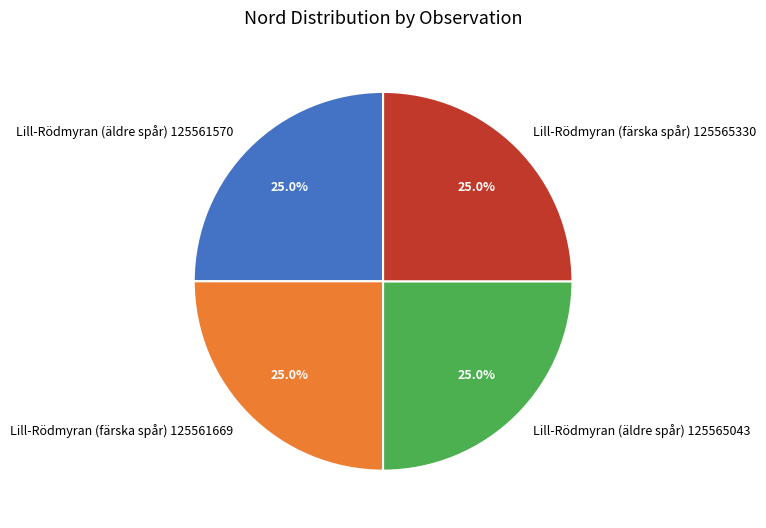

To the nearest percent, what is the average slice percentage?

25%